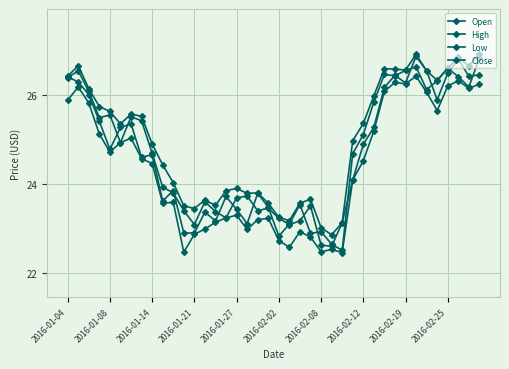

Is this an area chart (filled region under the line)?

No